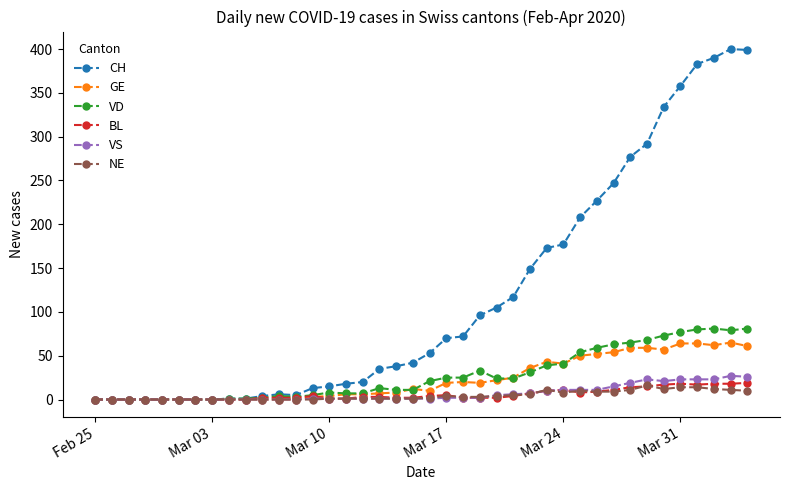

True or false: VD has more than 2 interior local peaks.

True